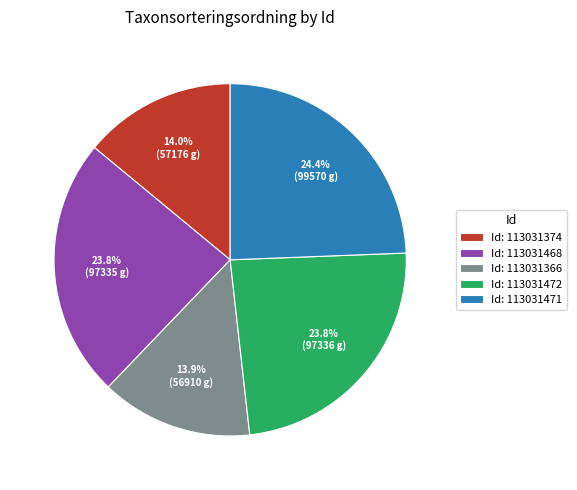

Is the sum of Id: 113031471 and Id: 113031472 greater than half?

No